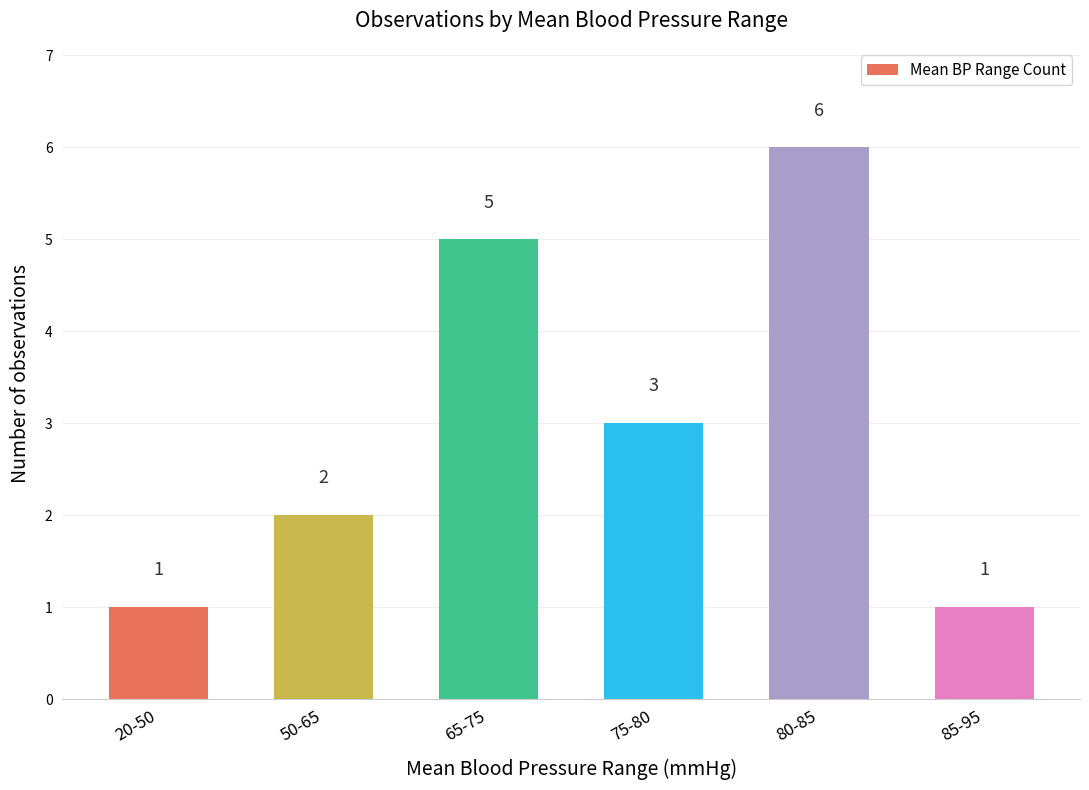

How many values are below 3?

3